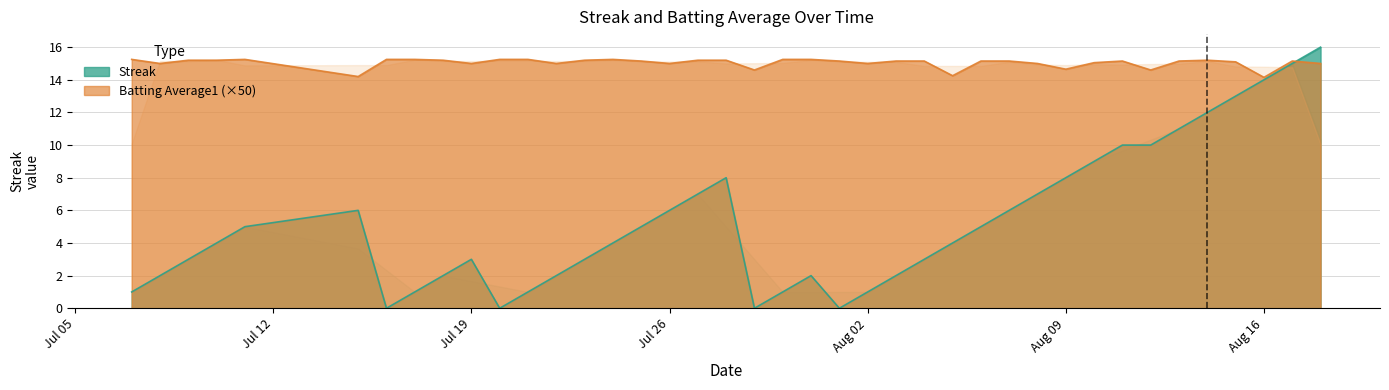

What is the greatest value displayed?

16.0